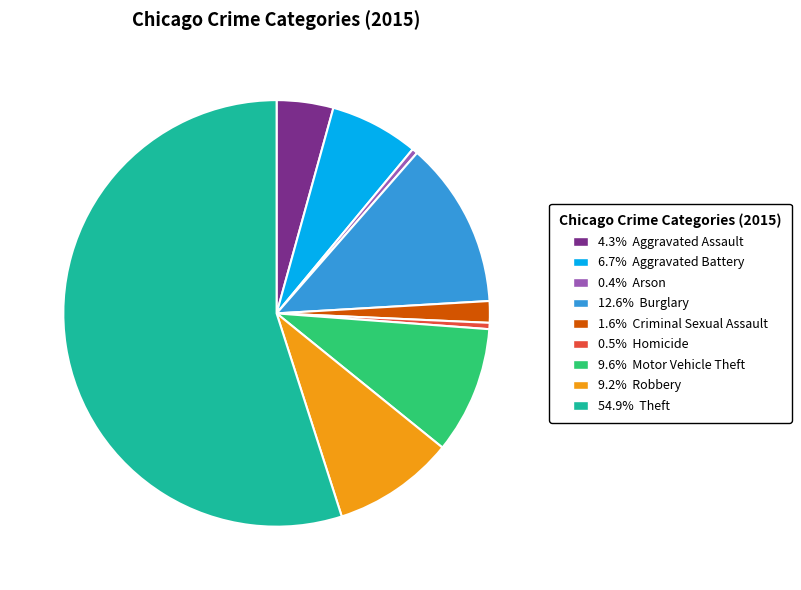

Is there any slice that represents more than half of the pie?

Yes